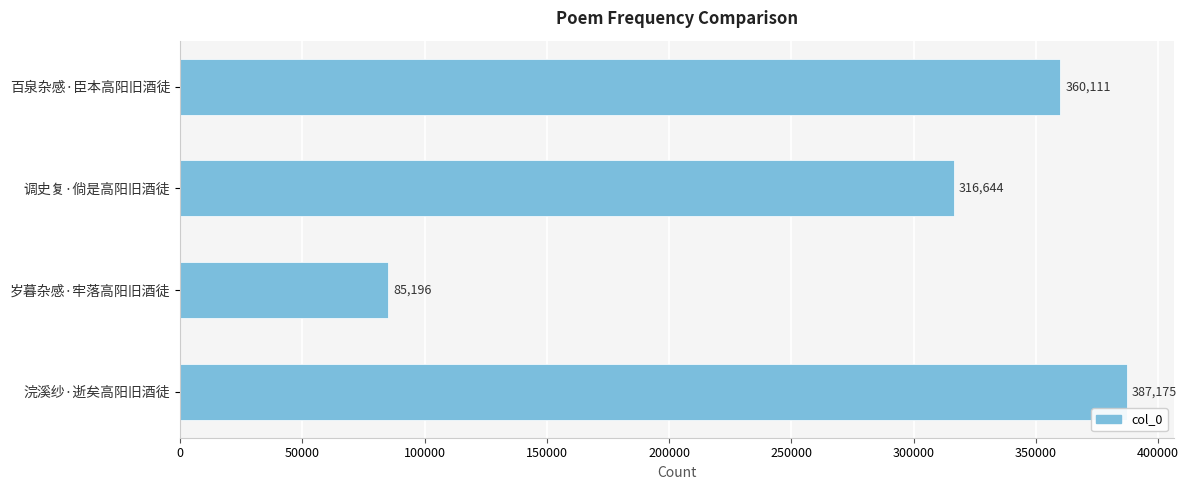

What is the average value?

287282